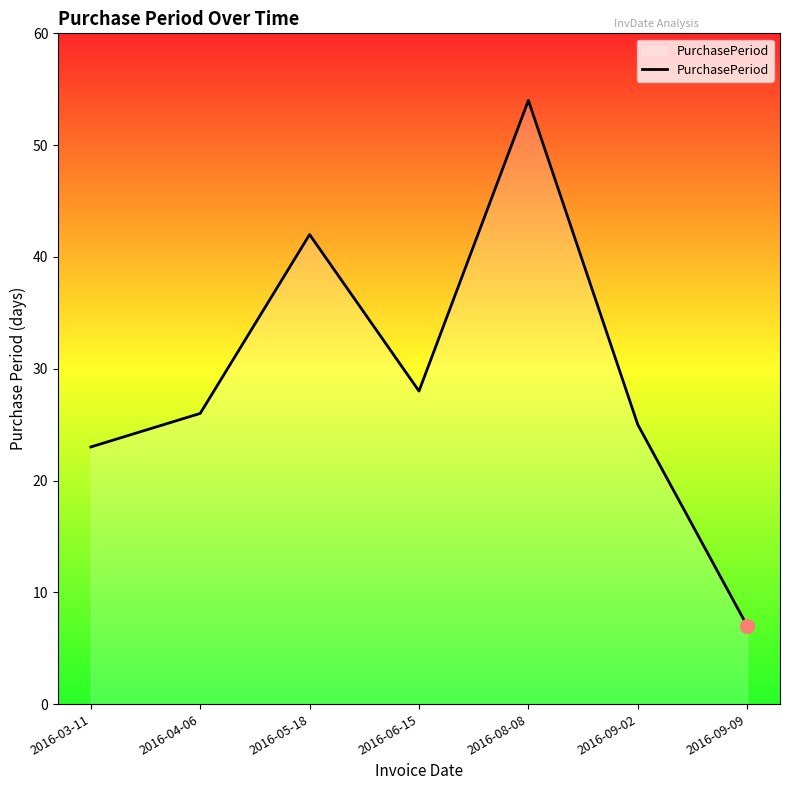

At which label is the value closest to 30?

2016-06-15